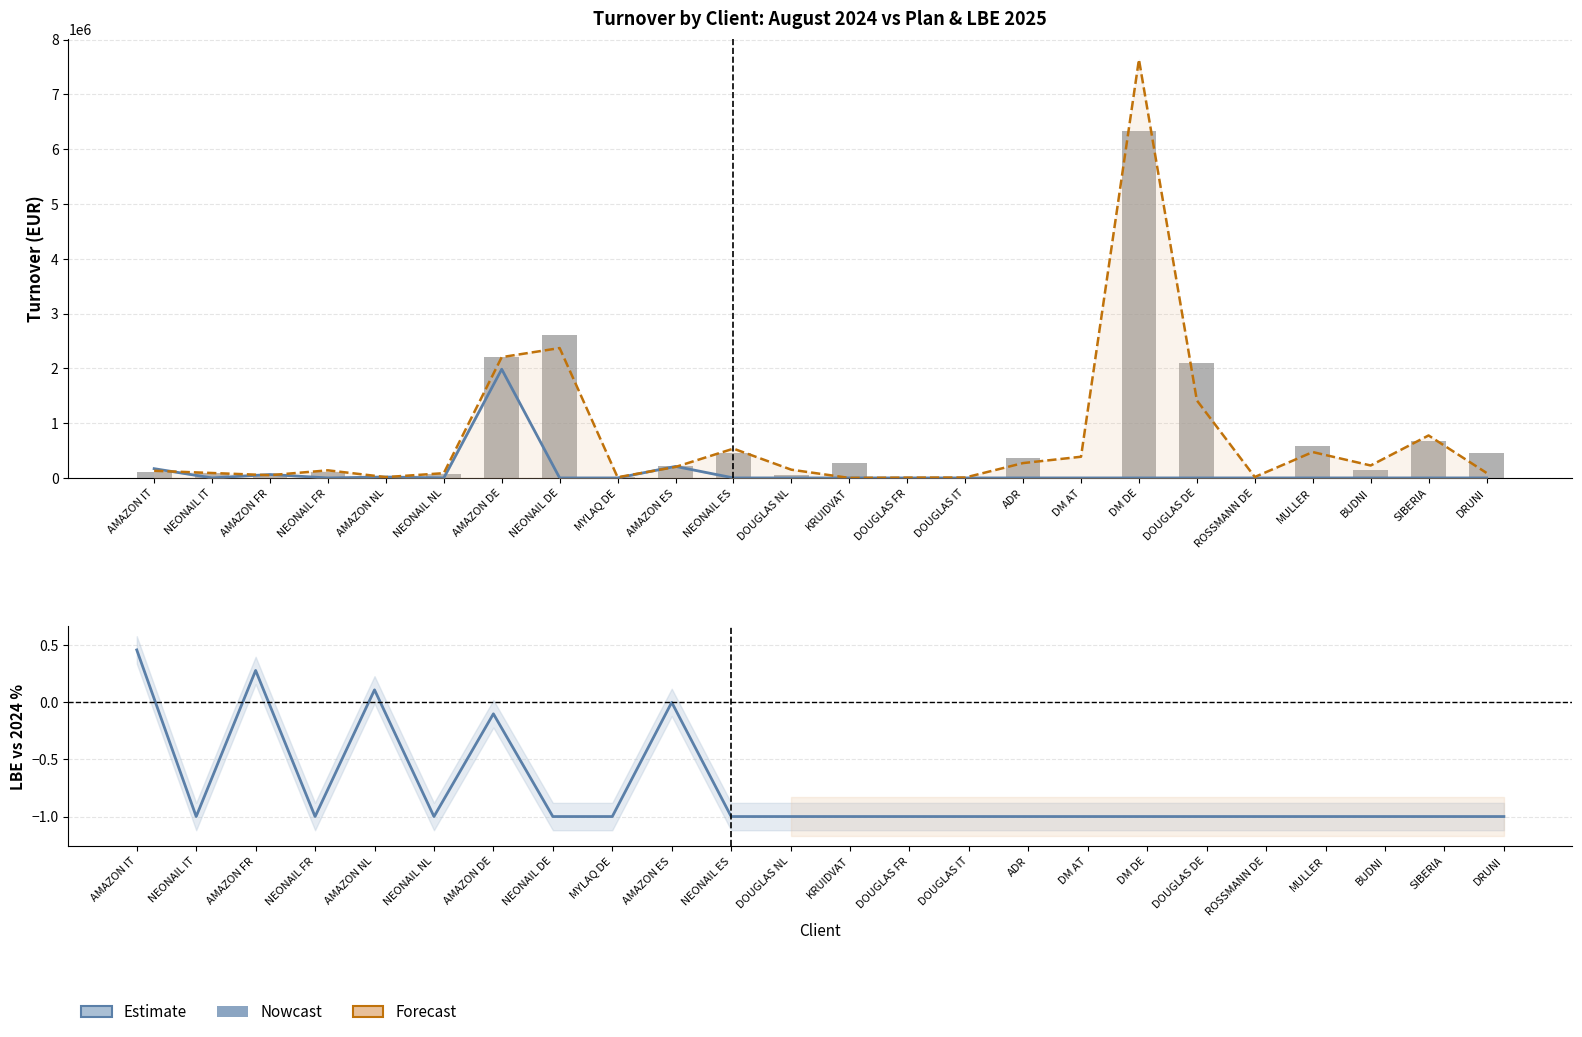

Does the chart contain any negative values?

Yes